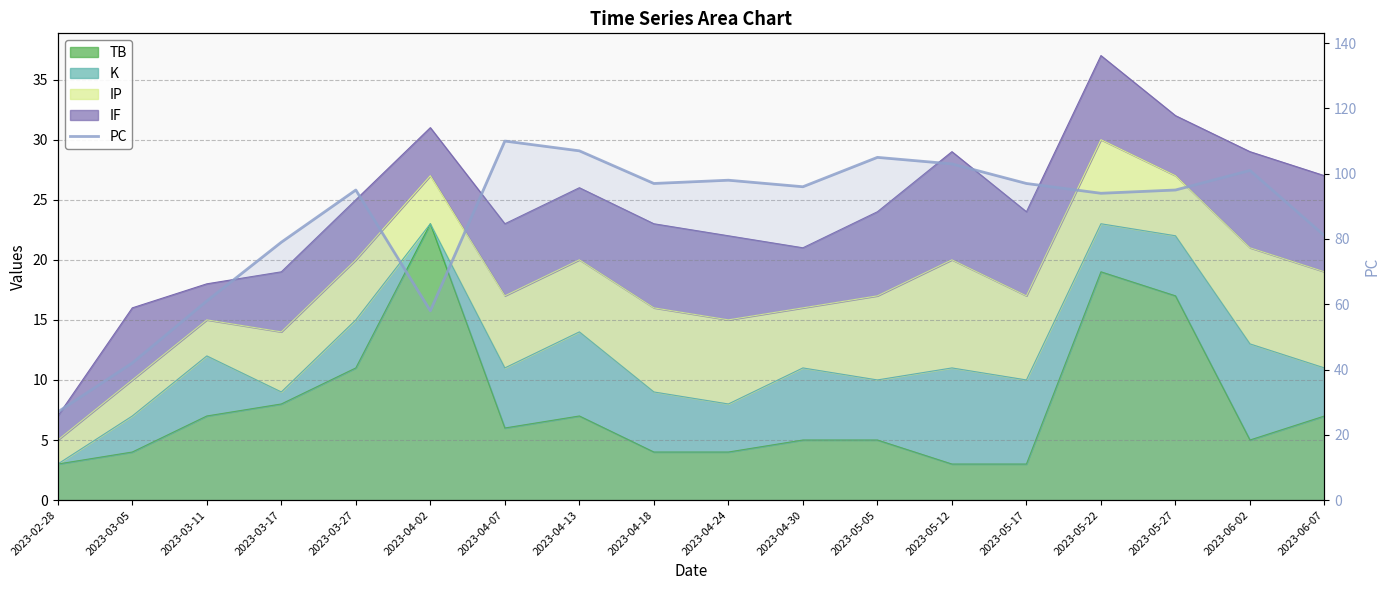

True or false: the data shows 99 at 2023-03-11.

False